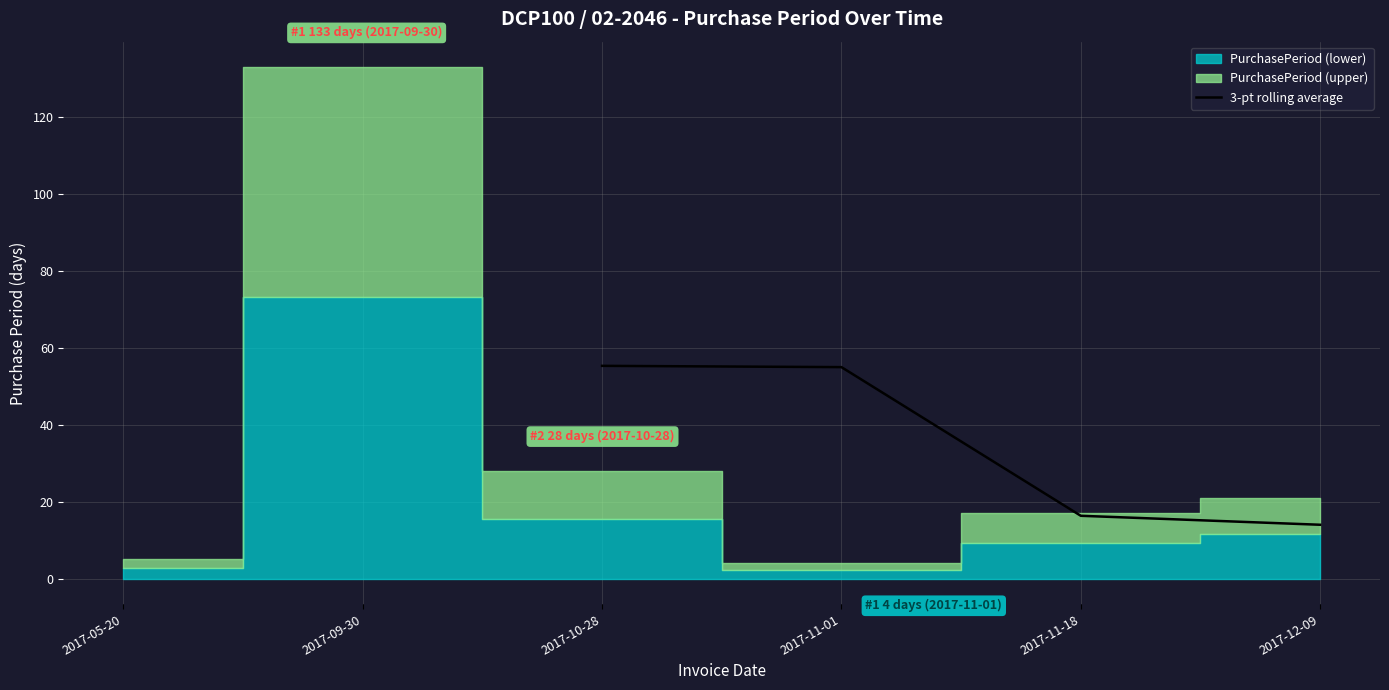

The 3-pt rolling average series shows 22.8 at 2017-12-09. True or false?

False